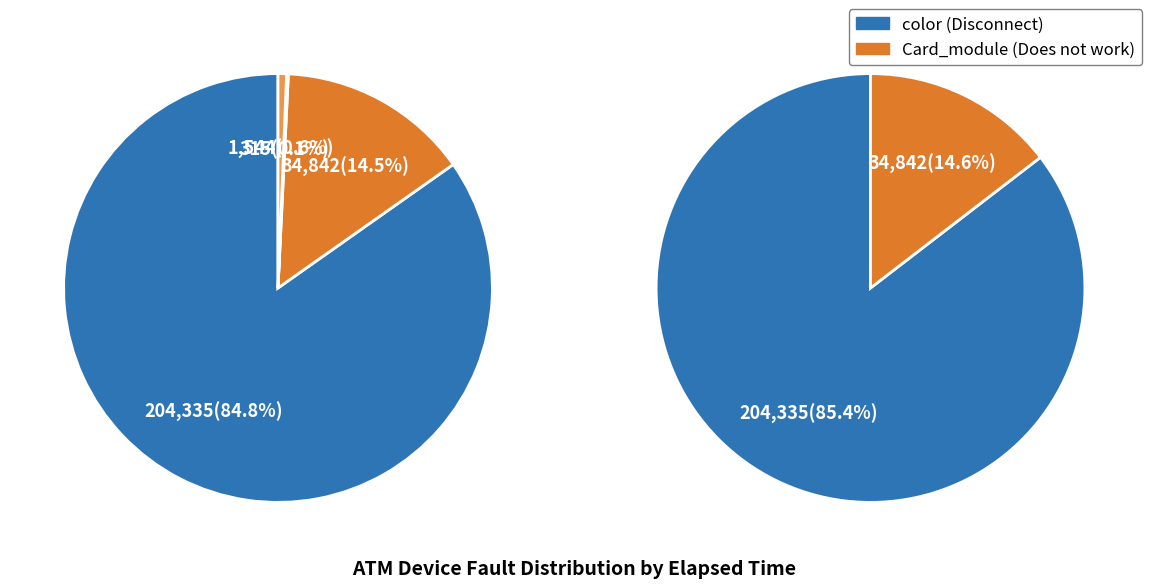

Which category has the biggest portion of the pie?

color